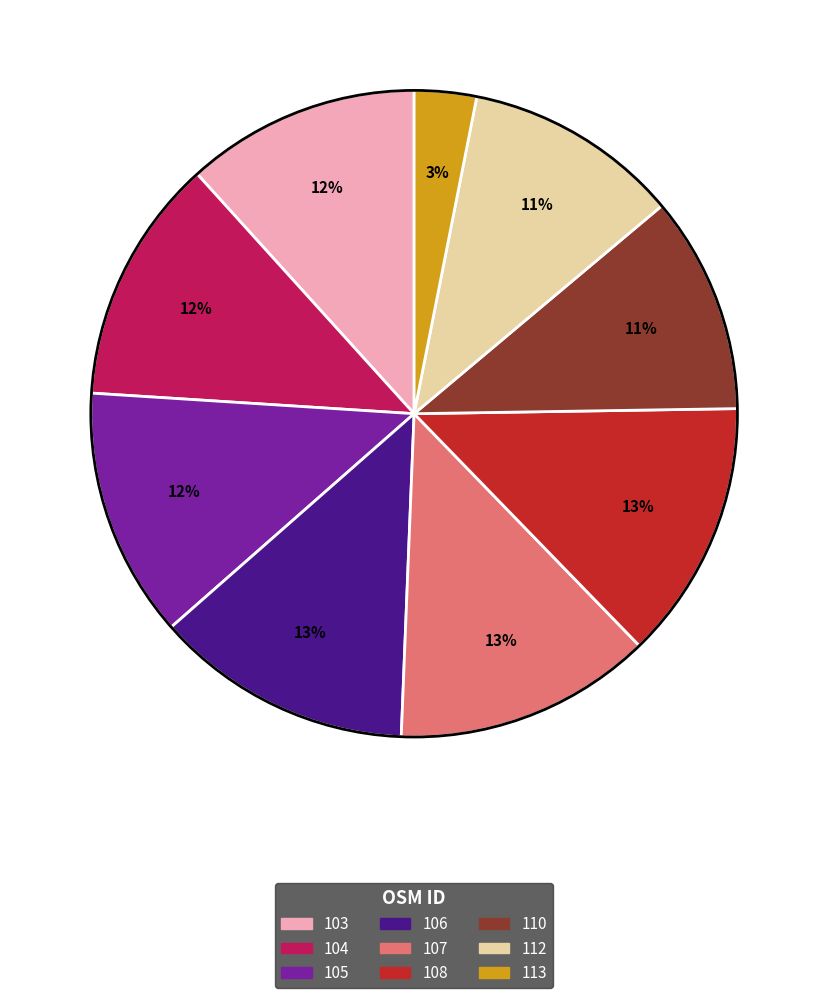

To the nearest percent, what percentage of the pie is 108?

13%